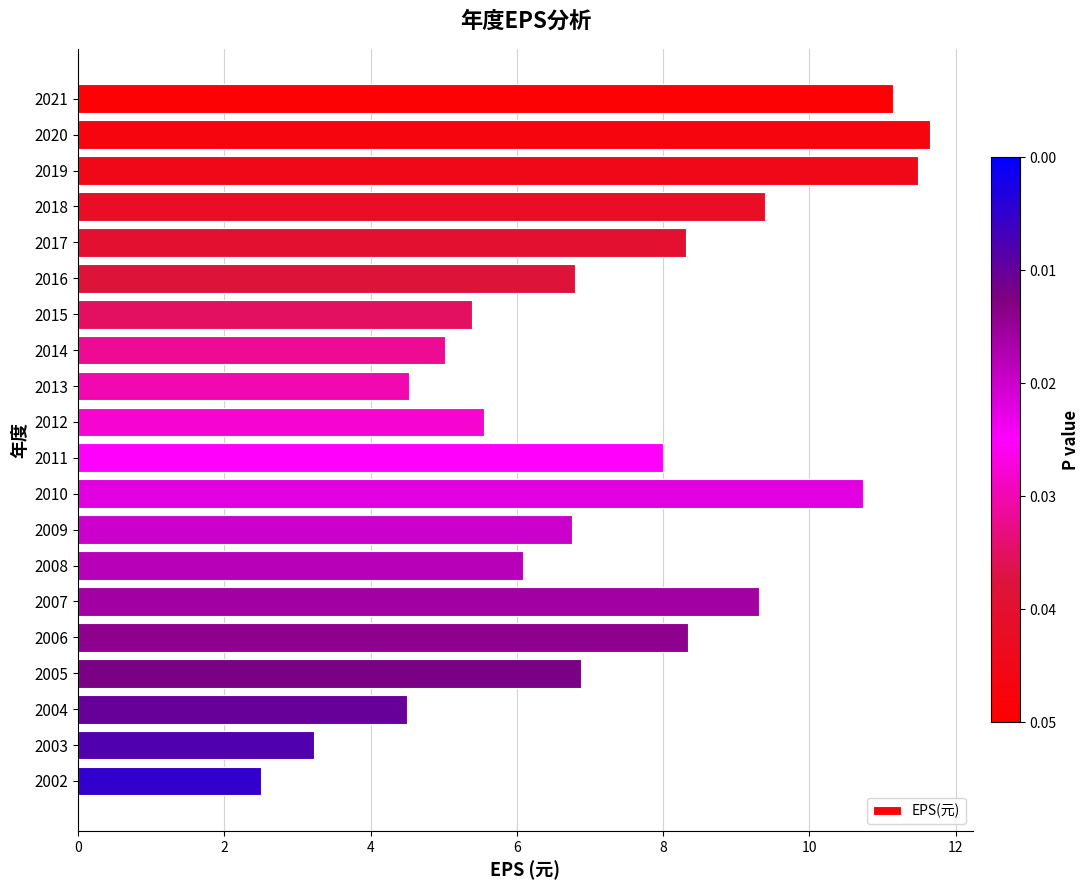

True or false: the data shows 8.0 at 2011.

True